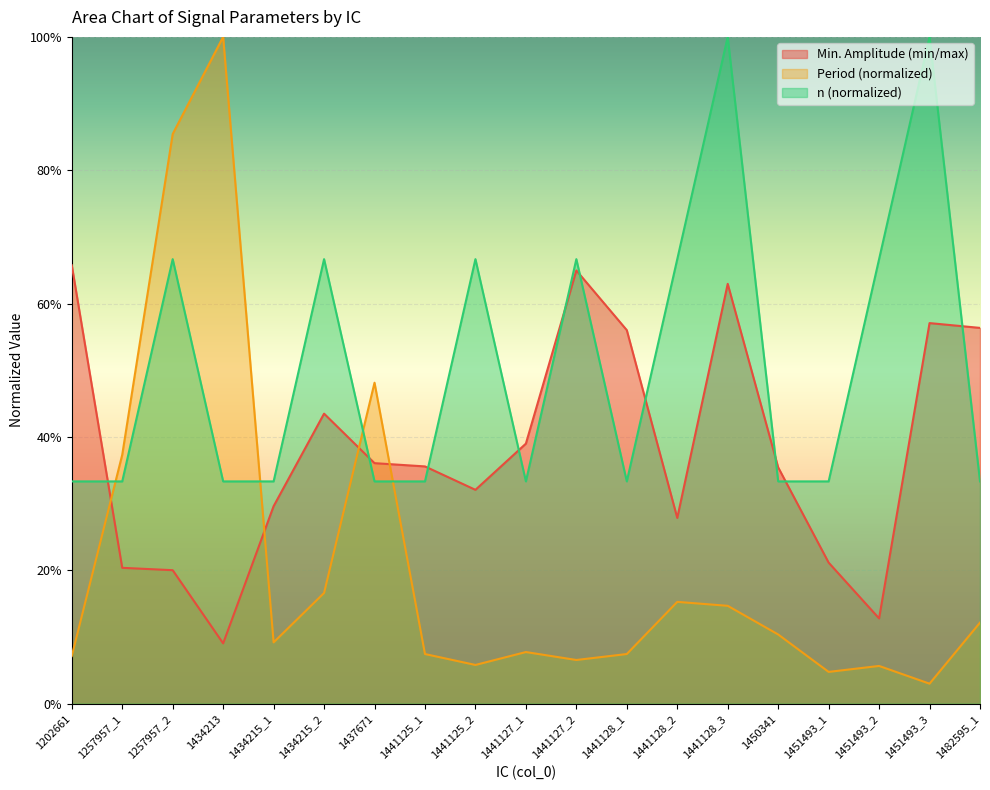

What is the label of the 12th point from the left?

1441128_1